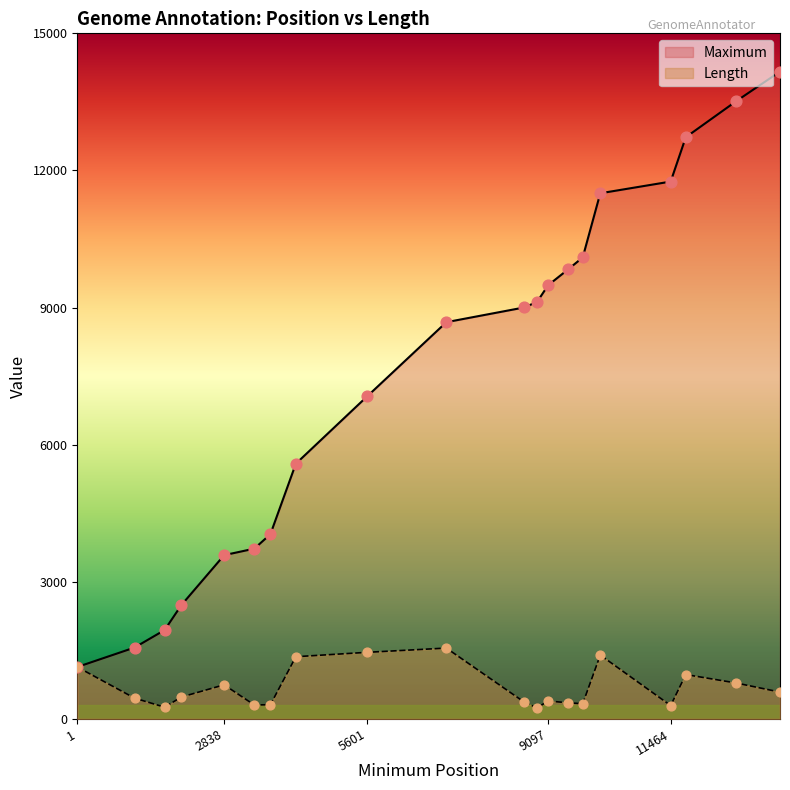

At which category is the sum across all series the highest?

13576